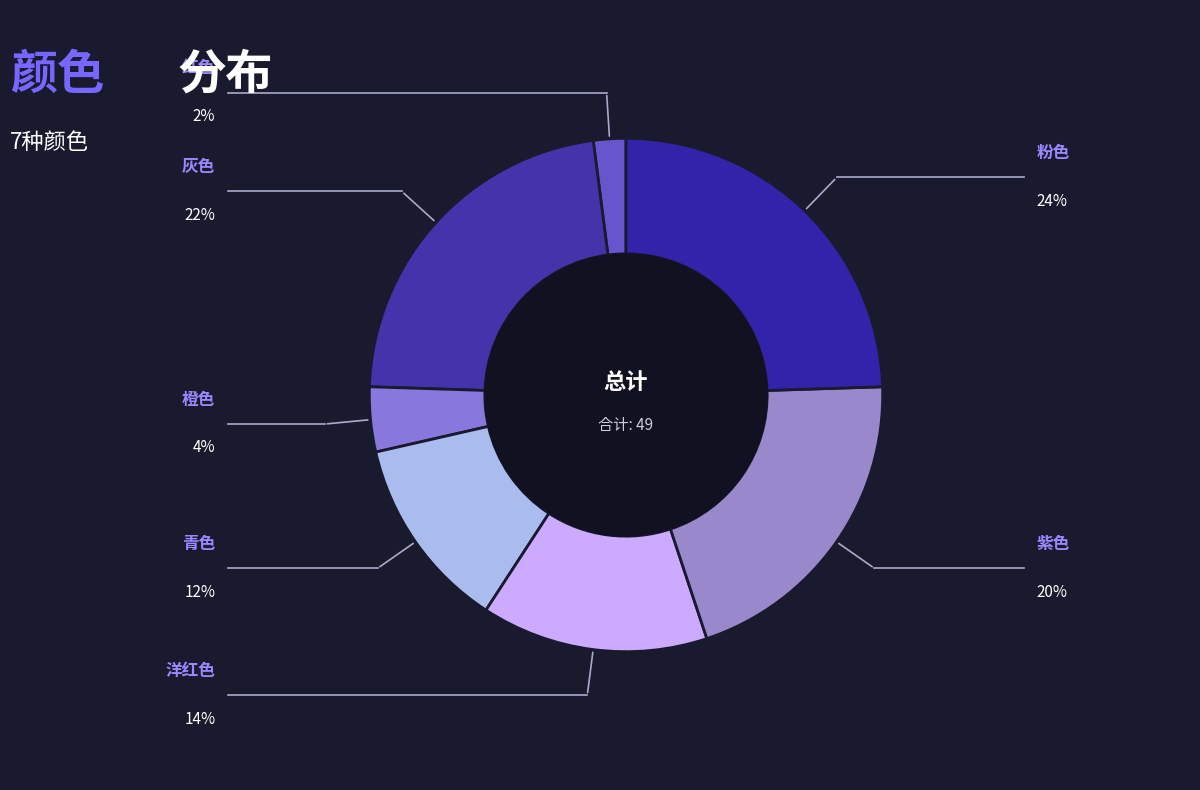

Count the number of slices in the pie.

7